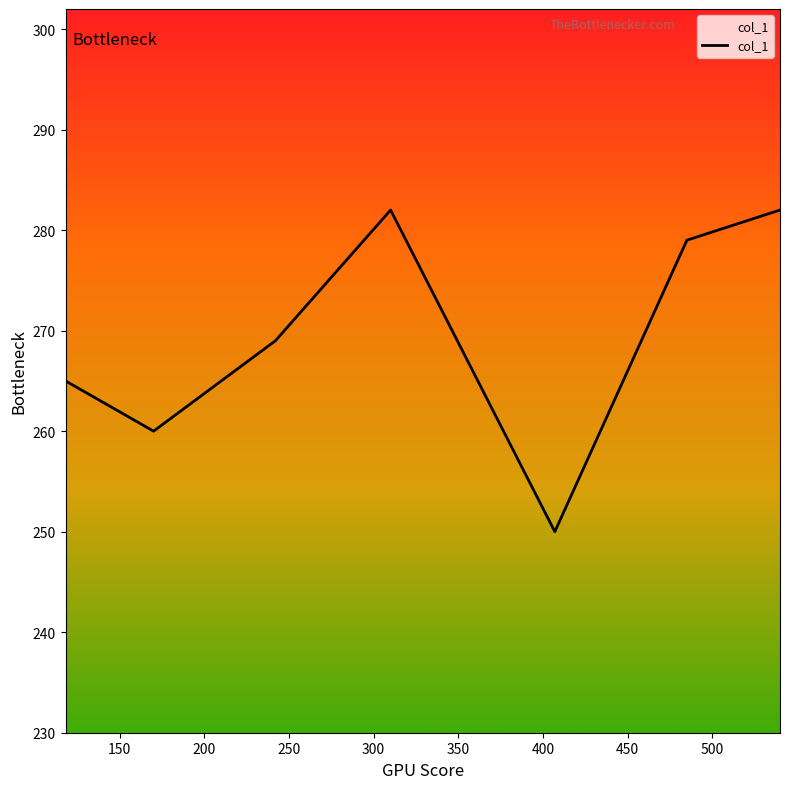

How many interior local valleys (lower than both neighbors) does the data have?

2